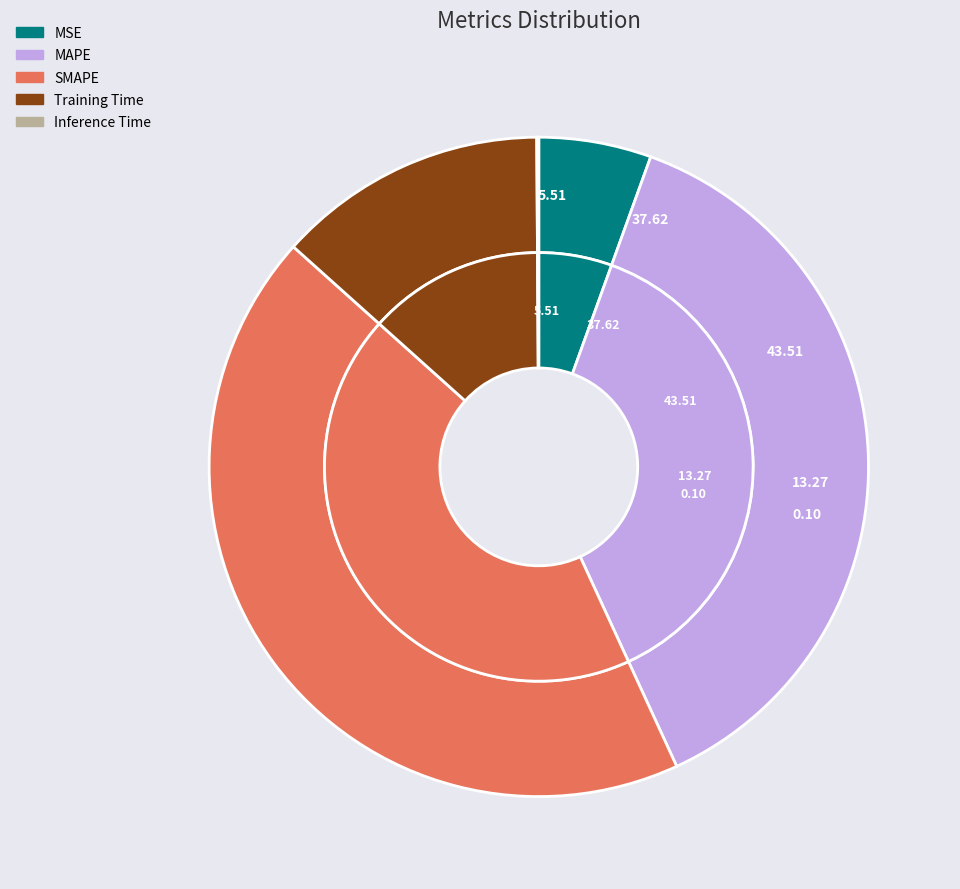

Which category has the smallest portion of the pie?

Inference Time